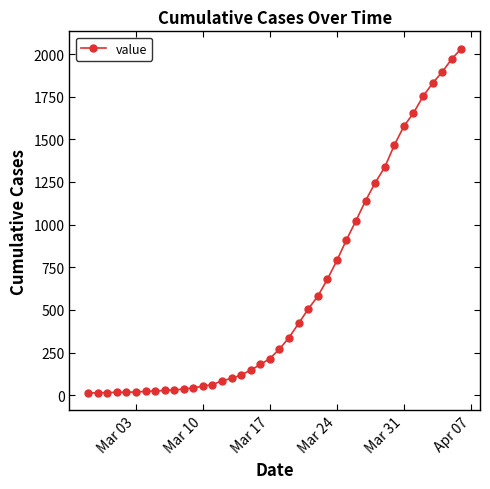

What is the maximum value shown in the chart?

2032